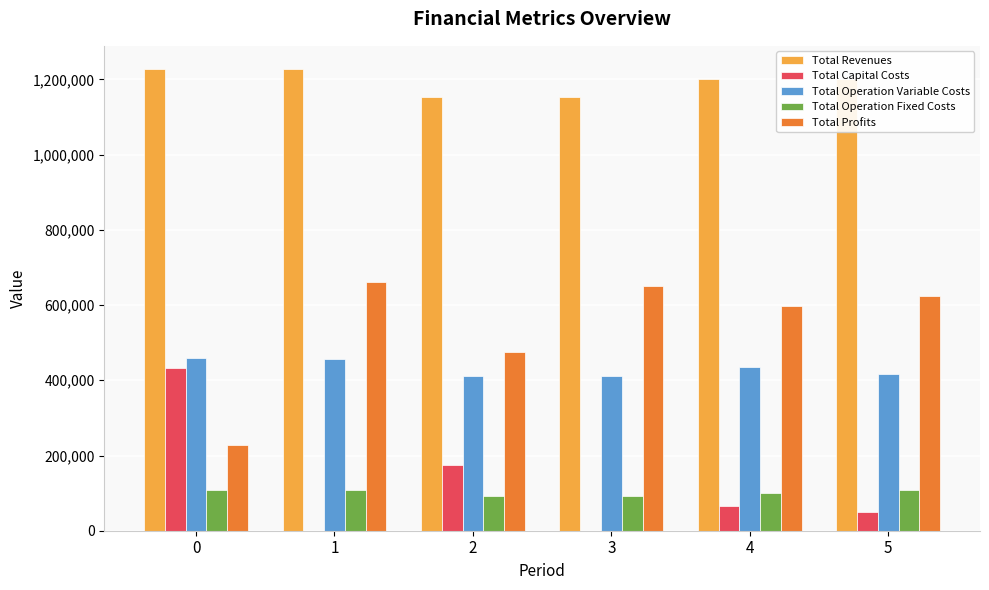

True or false: Total Capital Costs has a value of 20574.5 at 4.

False